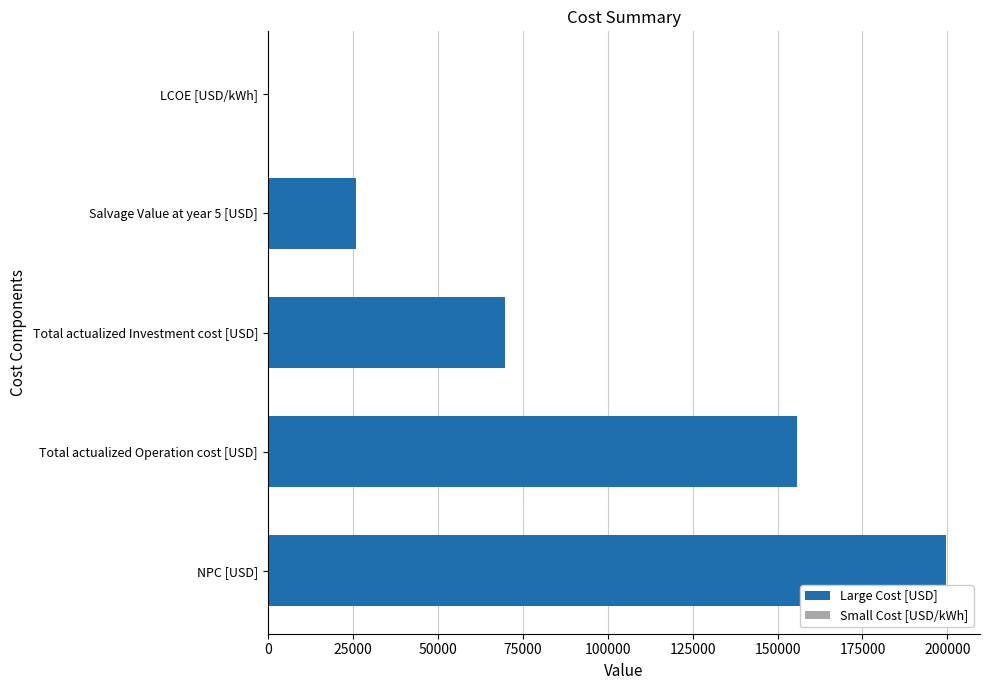

Are the bars horizontal?

Yes